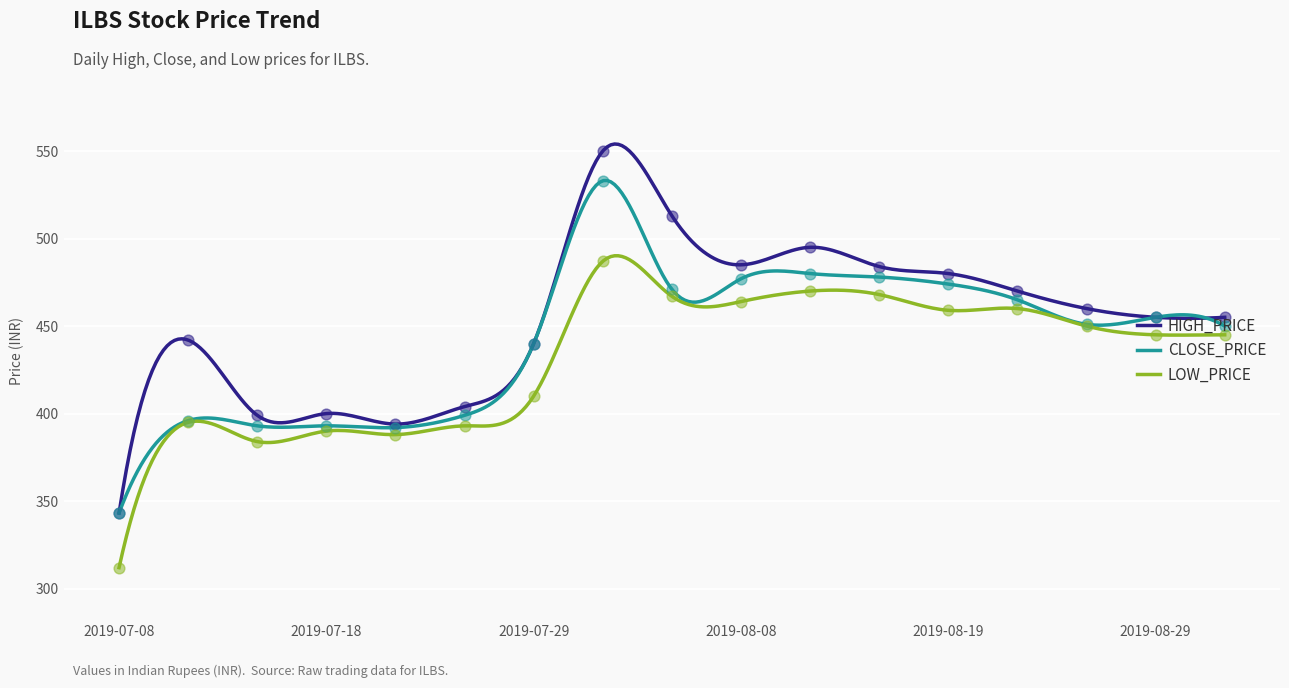

Which series contains the lowest Y value?

LOW_PRICE